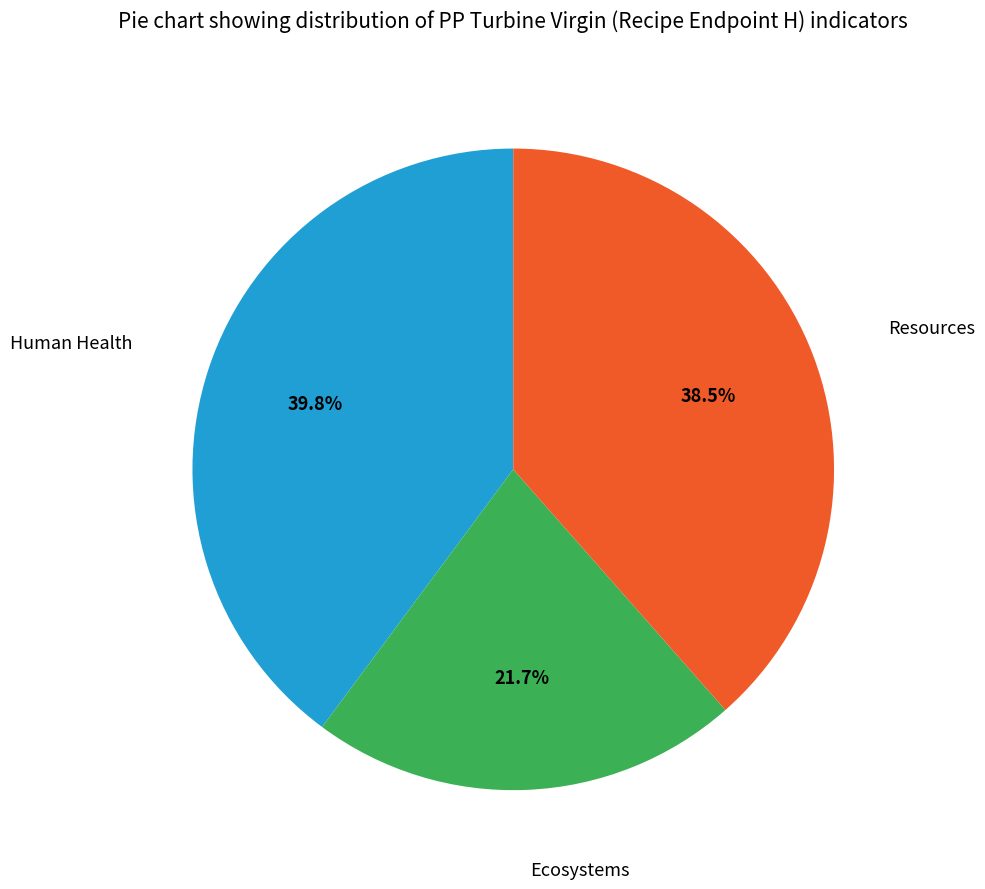

Does any single category account for the majority?

No